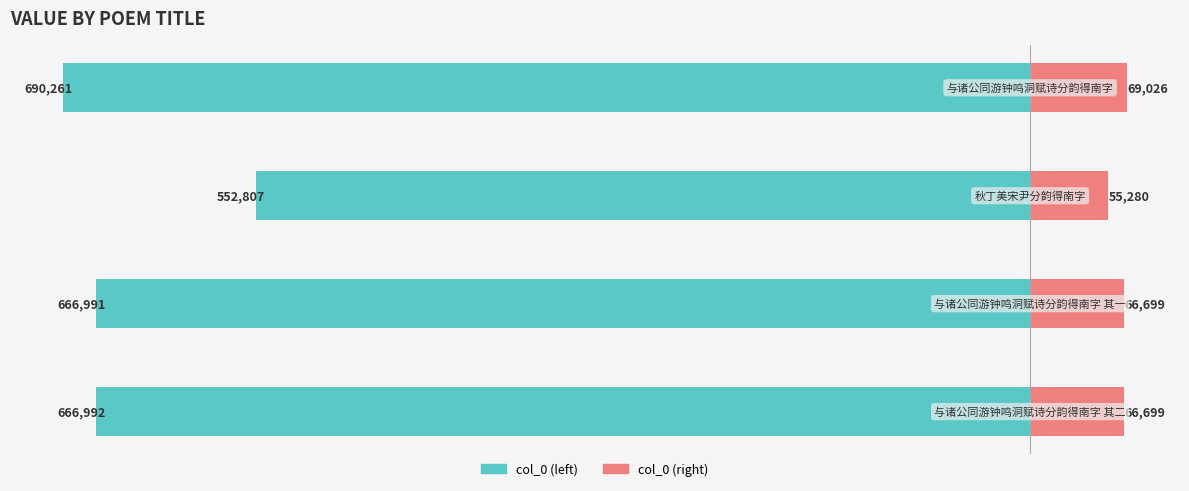

What is the difference between the maximum and second lowest values in the col_0 (right) series?

2327.0